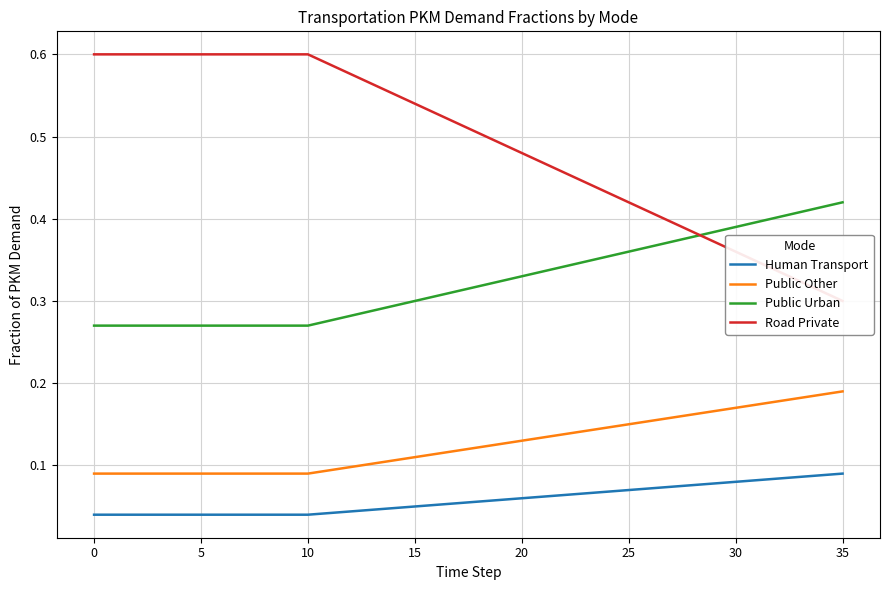

What is the sum of all Human Transport values?

2.1